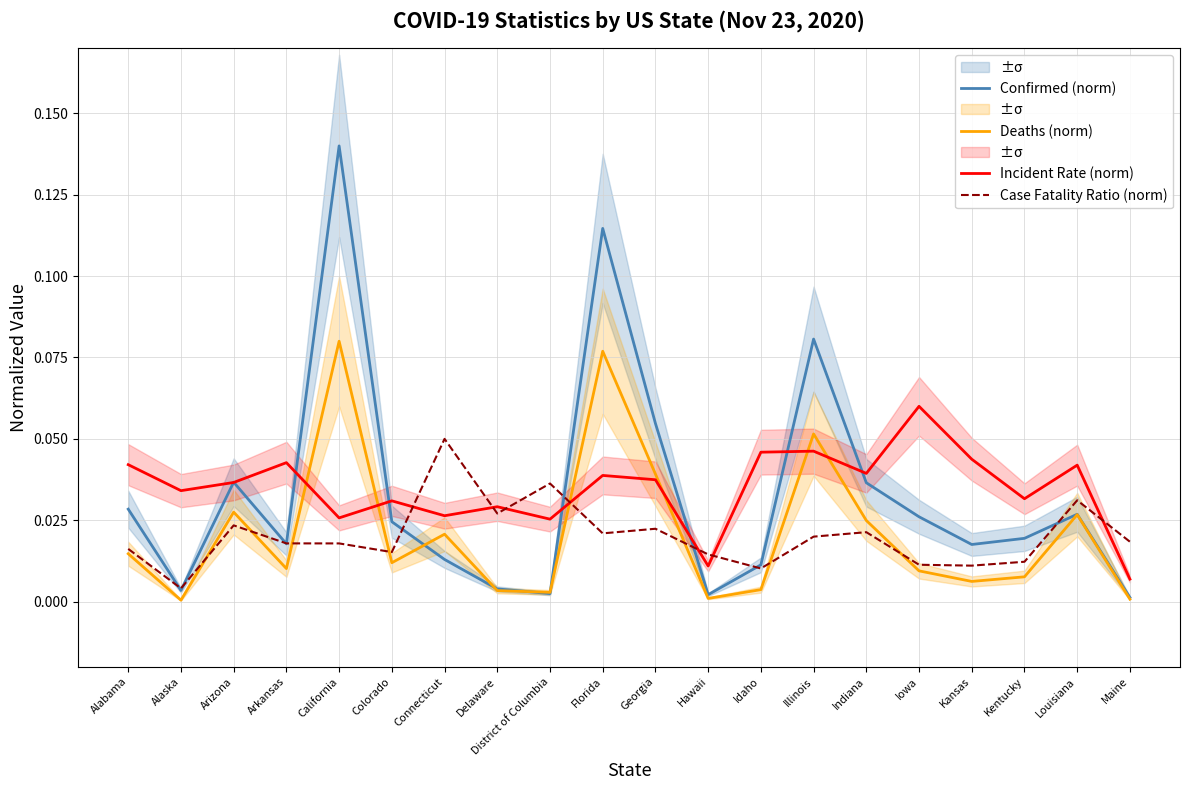

How many lines are shown in the chart?

4